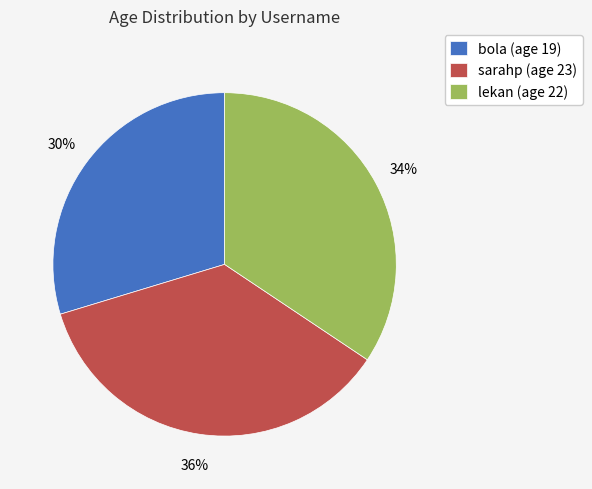

The sarahp slice represents 24% of the pie. True or false?

False